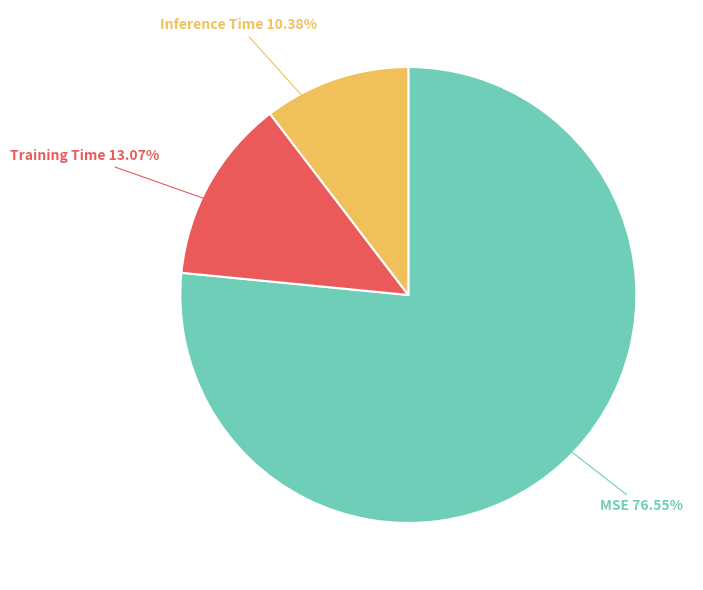

Rank the categories by value from lowest to highest.

Inference Time, Training Time, MSE